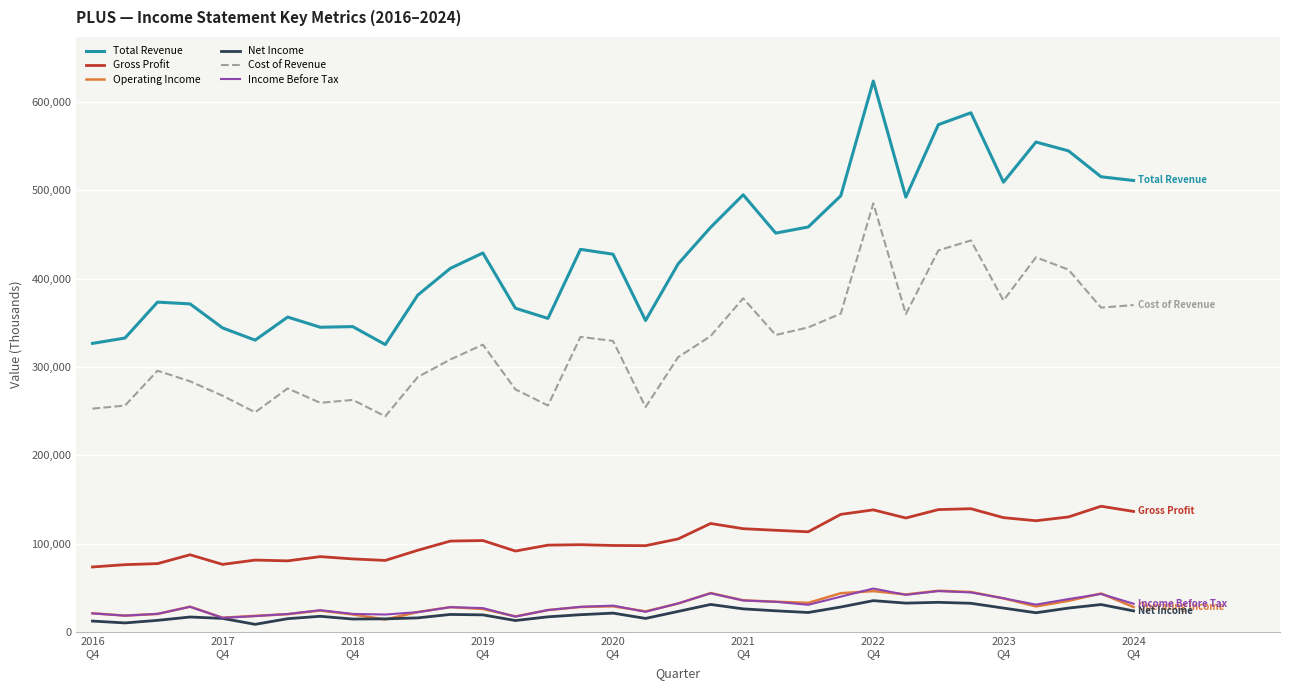

True or false: Cost of Revenue and Net Income intersect in this chart.

False